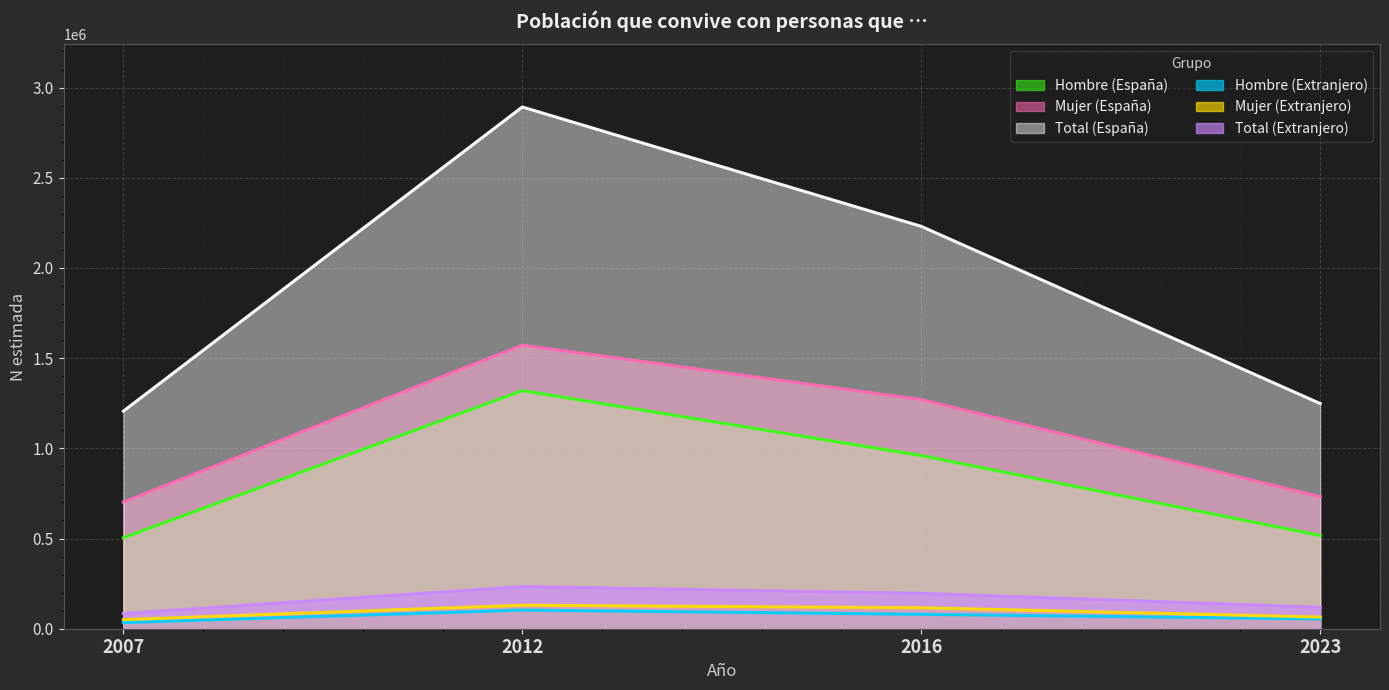

Which series has the largest total across all categories?

Total (España)